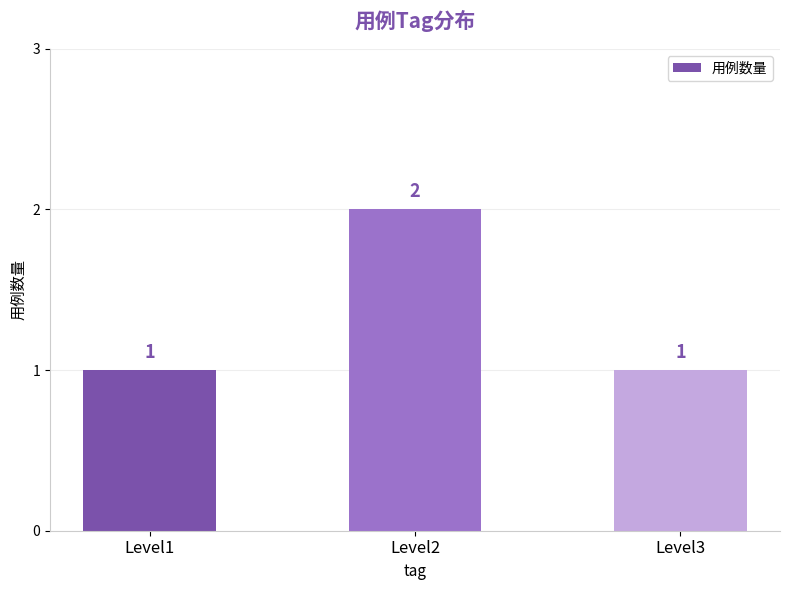

What is the change in value from Level1 to Level2?

+1